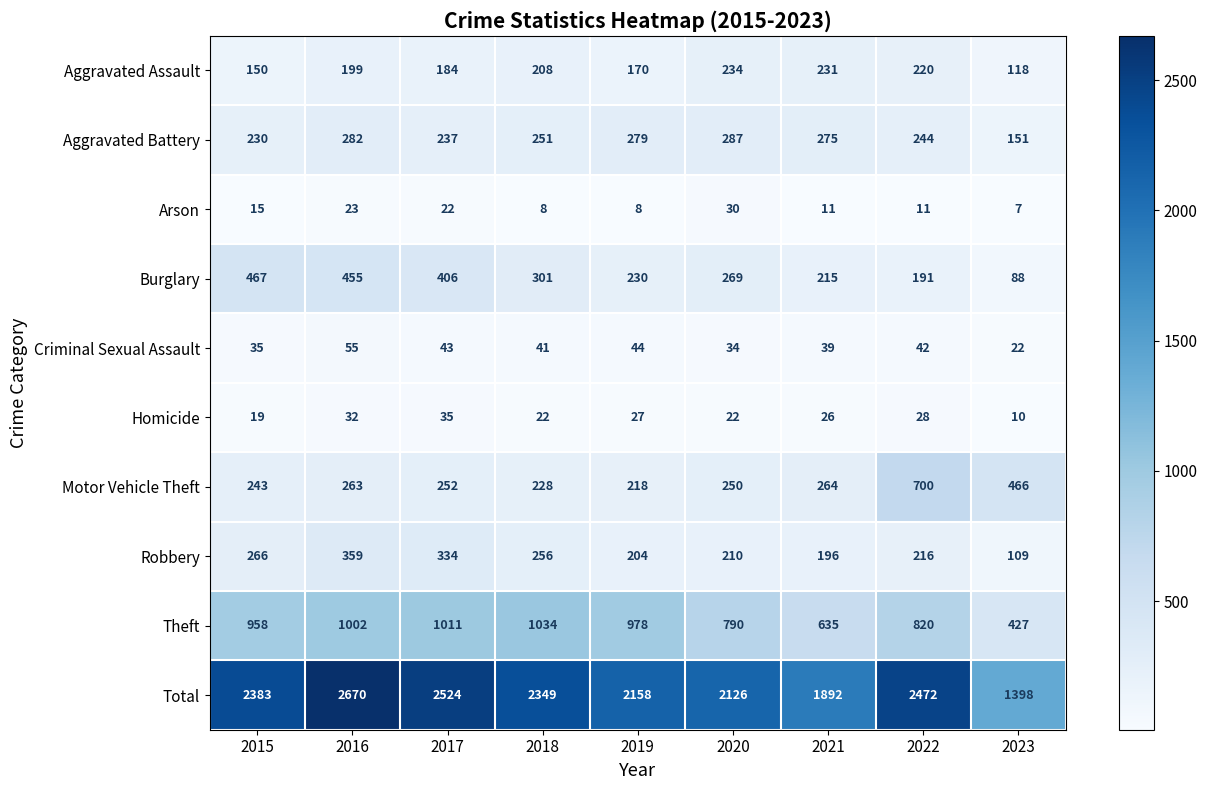

Count the number of categories in the chart.

9